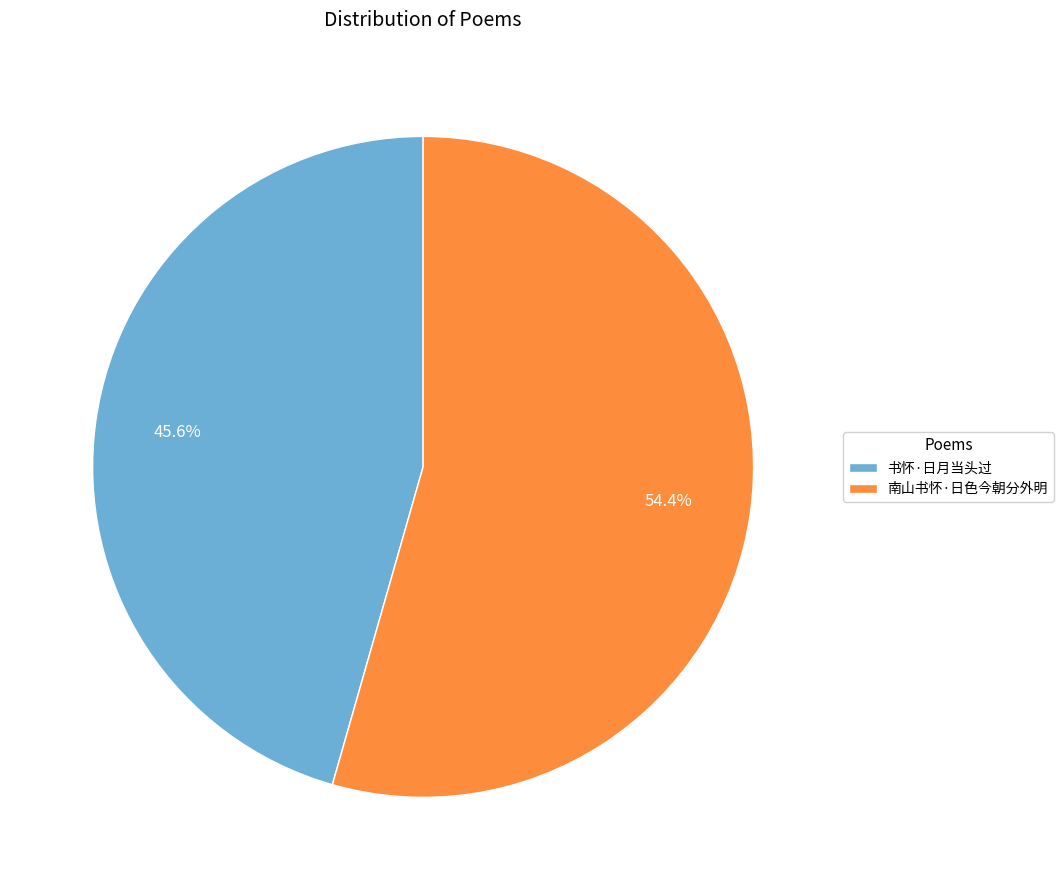

Does any single category account for the majority?

Yes